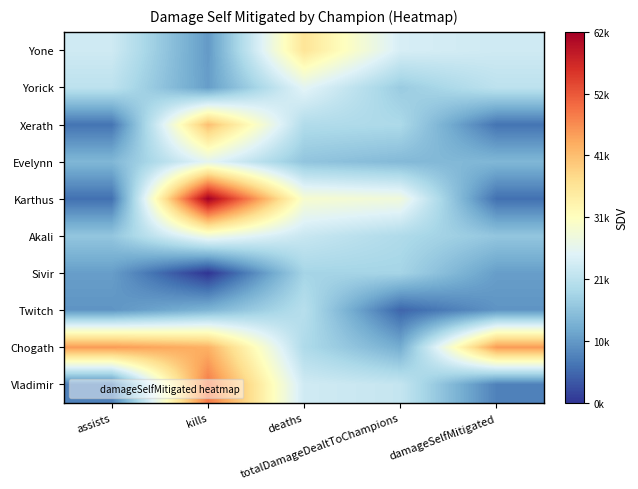

Which series has the widest spread of values?

Karthus